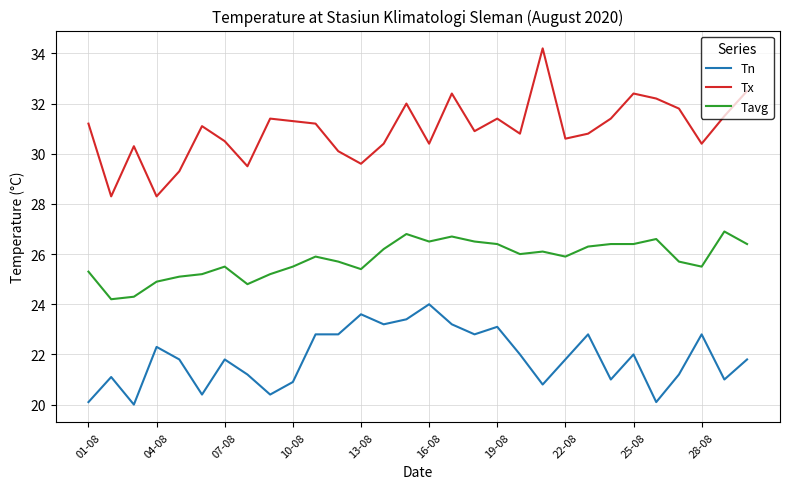

Which series has the widest spread of values?

Tx